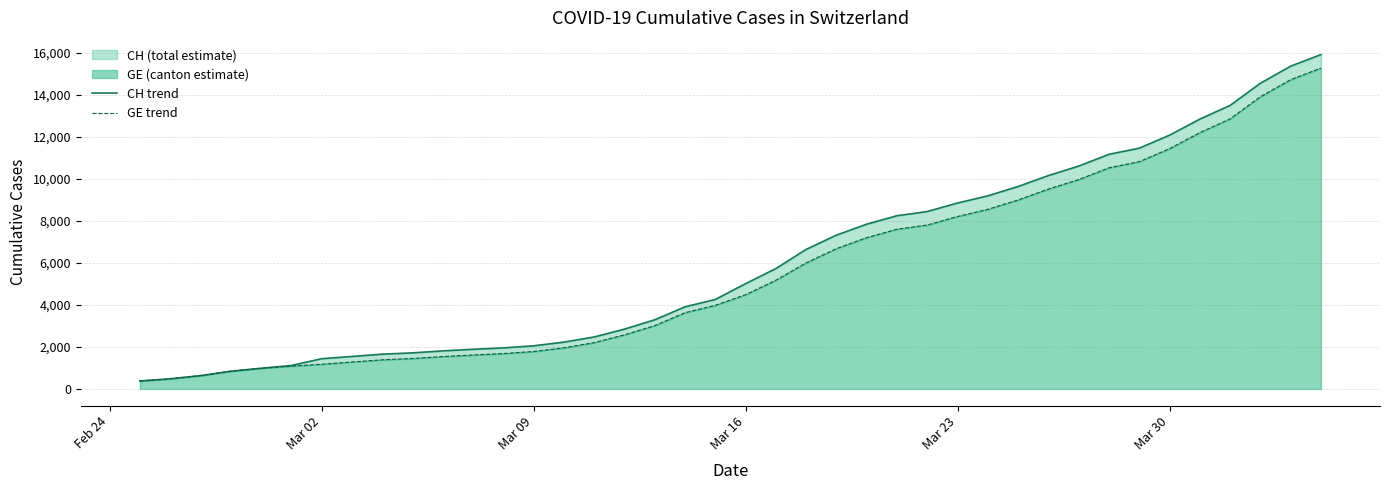

How many data points in GE trend are less than 4485?

20